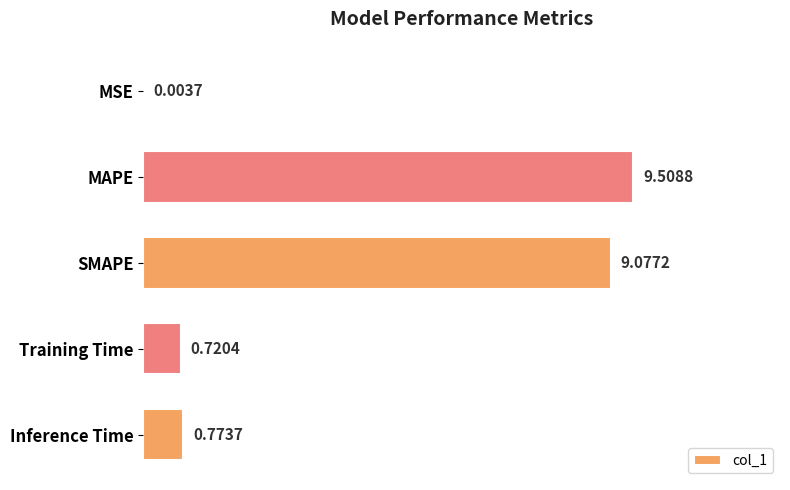

Approximately how many times larger is the value at MAPE compared to SMAPE?

1.0